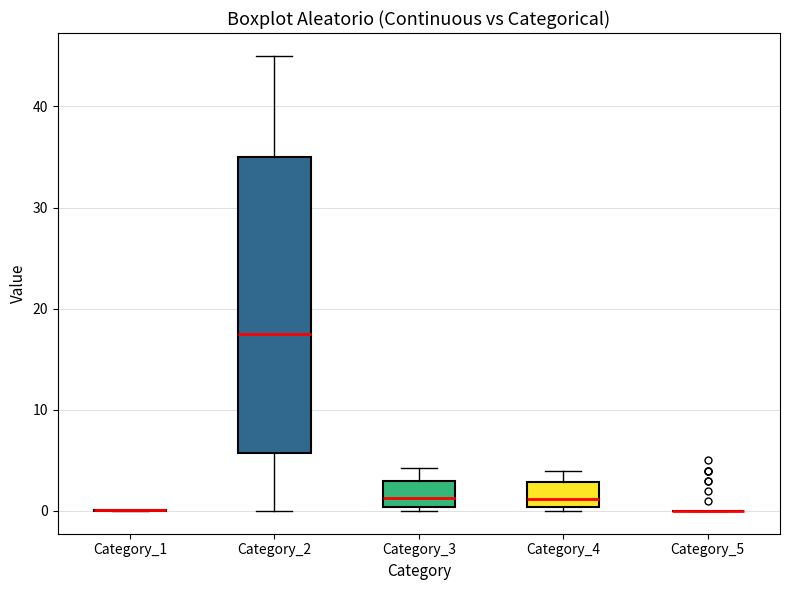

Comparing the boxes themselves (not the whiskers), which one is the tallest?

Category_2